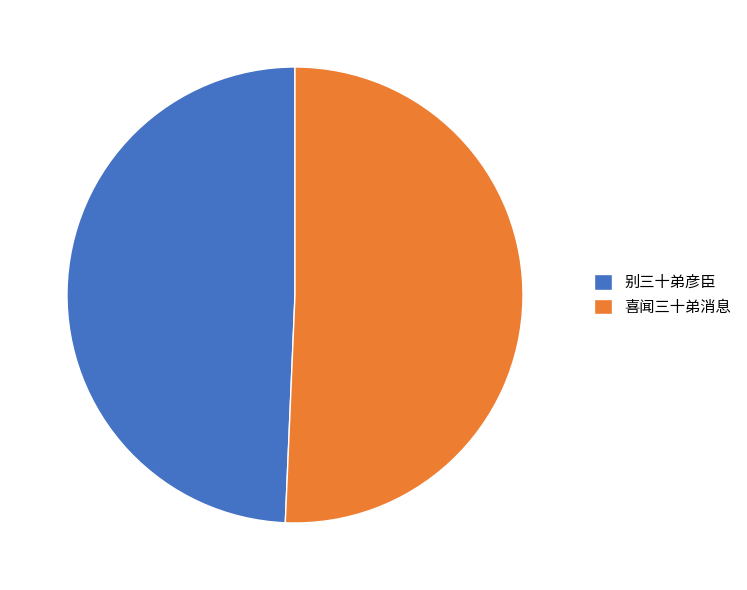

The 别三十弟彦臣 slice represents 84% of the pie. True or false?

False